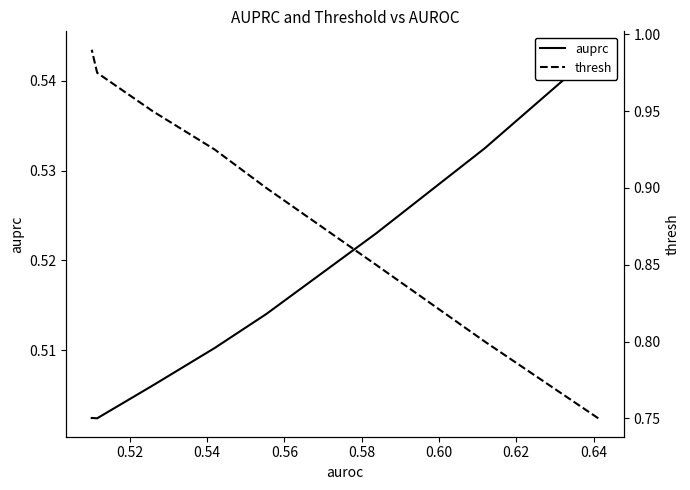

Count the auprc values in the range 0 to 1.

8